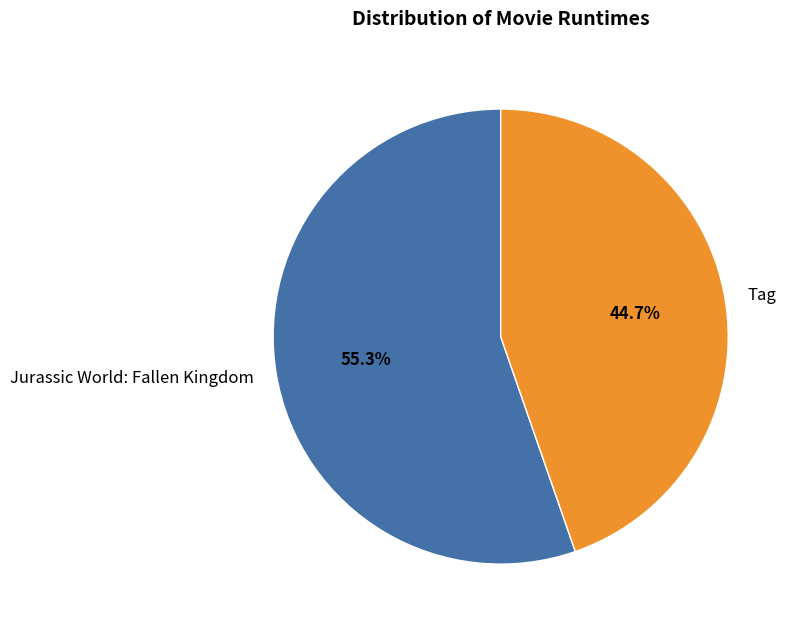

What is the majority slice?

Jurassic World: Fallen Kingdom